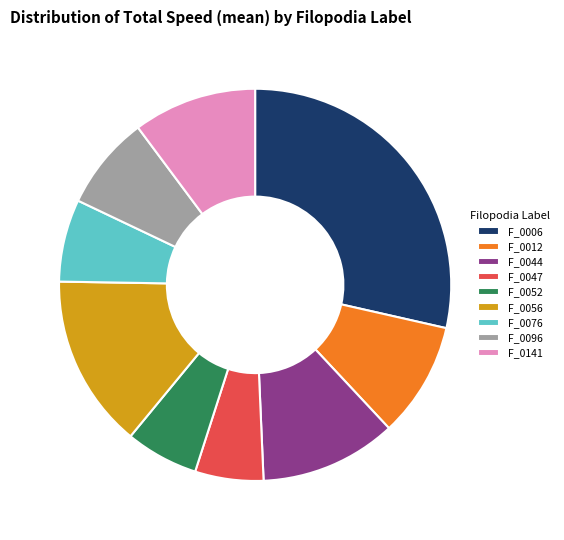

Is the sum of F_0044 and F_0076 greater than half?

No